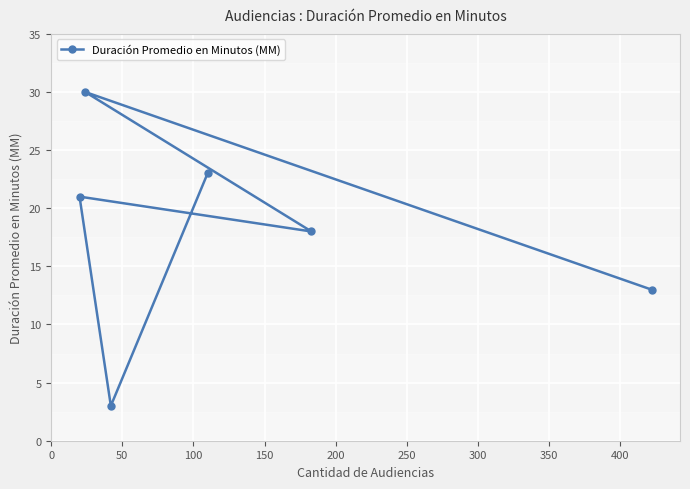

What is the smallest value displayed?

3